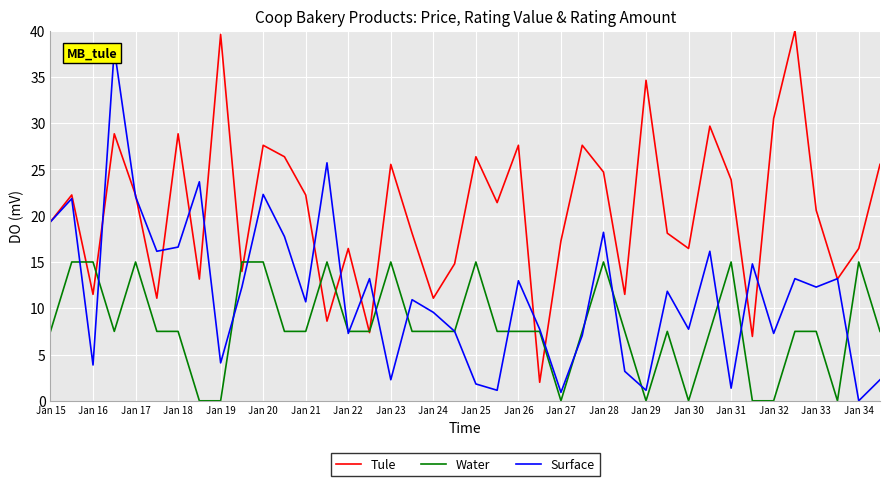

True or false: Tule has a value of 3.7 at Jan 16.

False